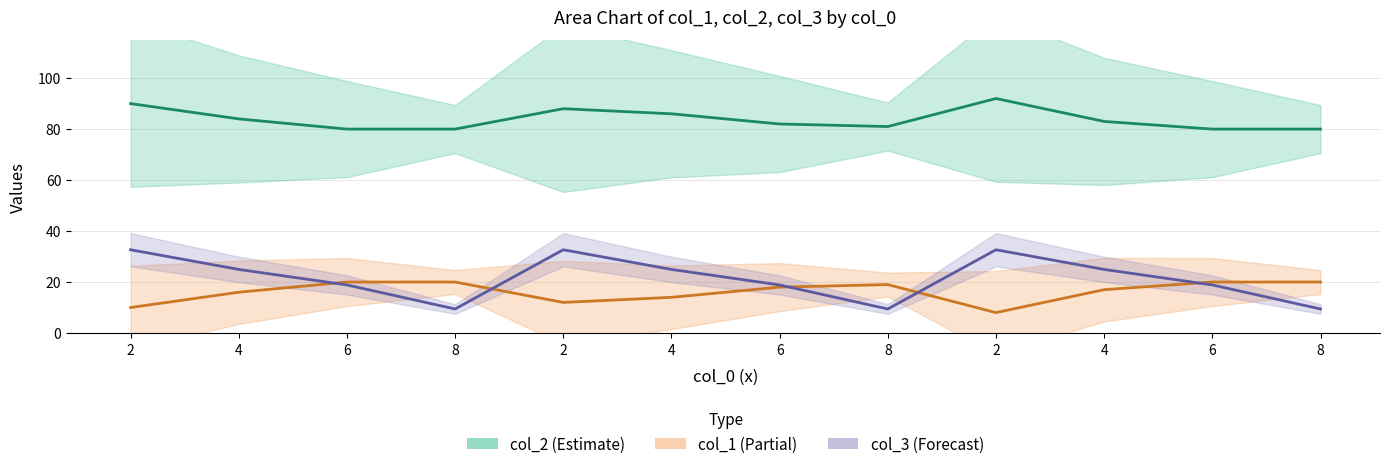

True or false: col_1 and col_3 intersect in this chart.

False